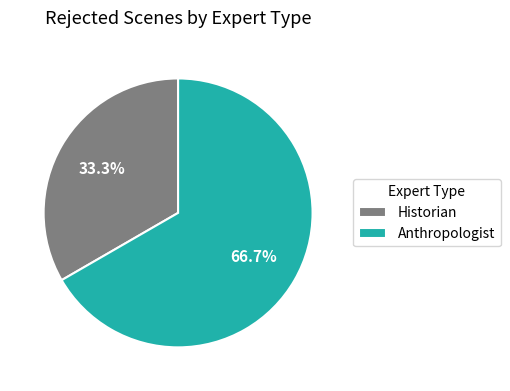

Which has a higher value, Historian or Anthropologist?

Anthropologist